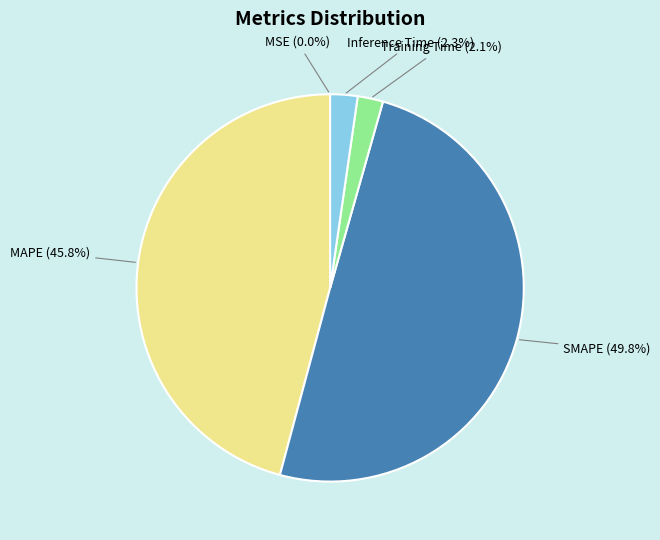

Which slice is the largest?

SMAPE